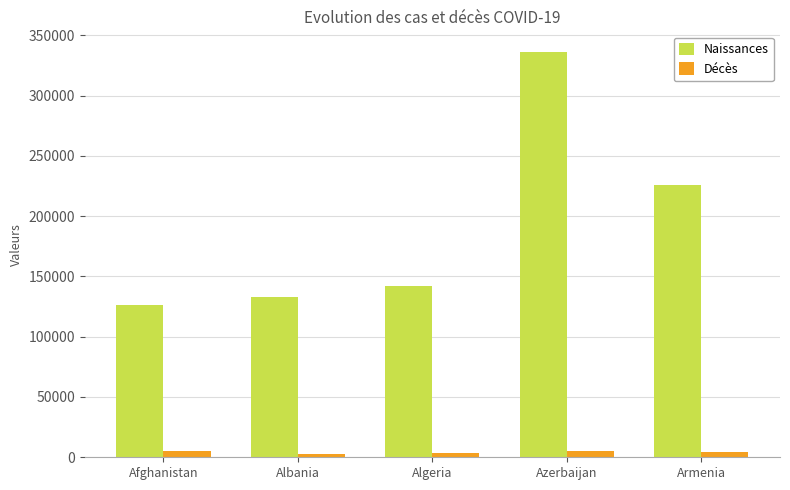

Read the Décès value at Azerbaijan, to the nearest 50.

5000